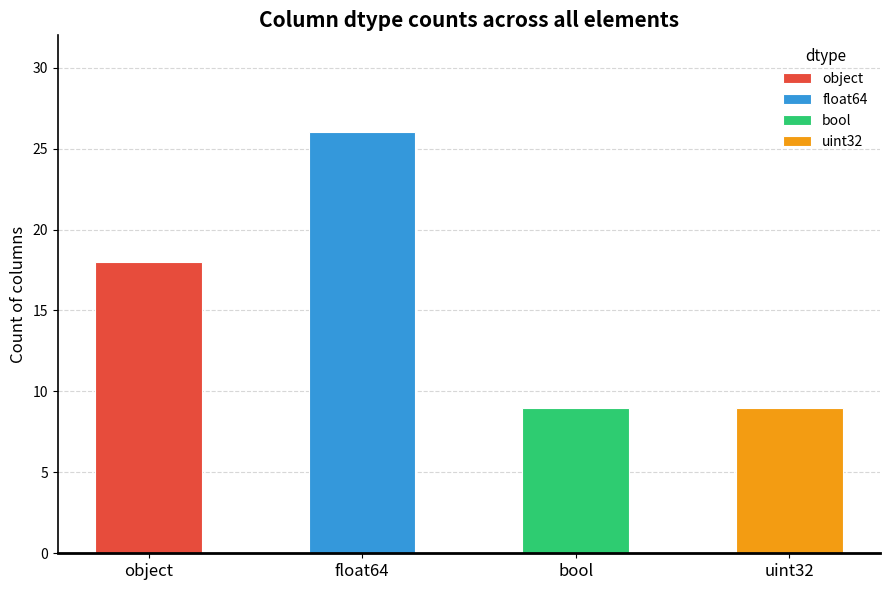

Which has a higher value, bool or uint32?

bool